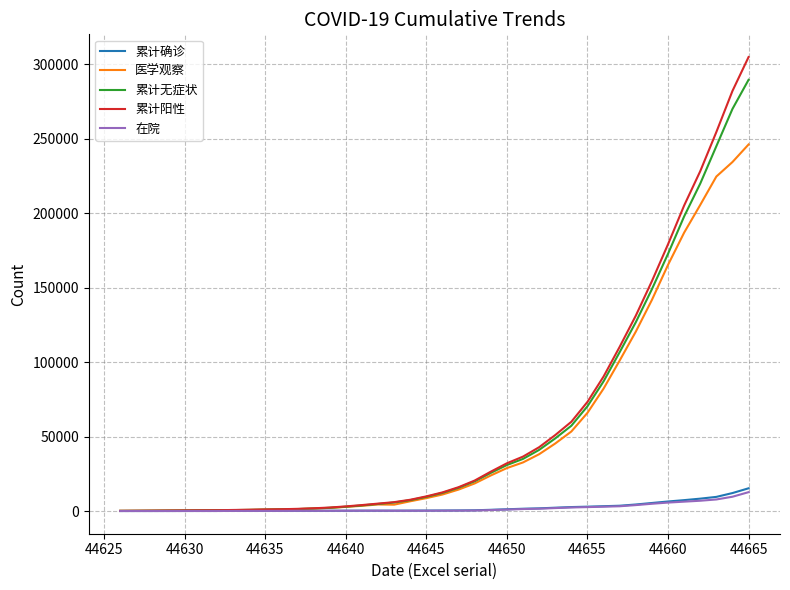

Which series has the largest range (max minus min)?

累计阳性